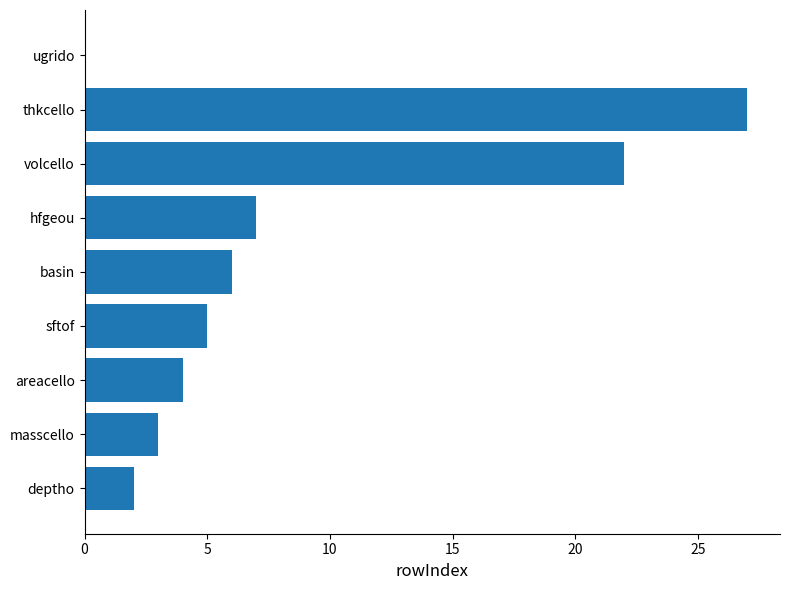

Count the number of data series in this chart.

1